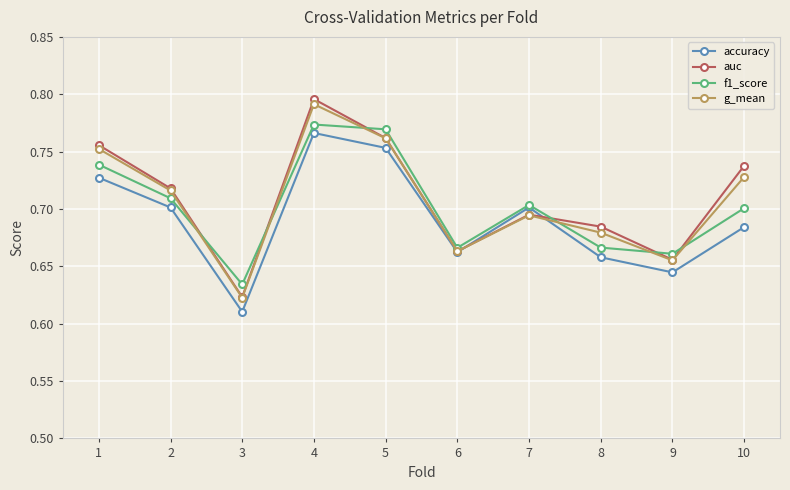

At which category is the sum across all series the highest?

4